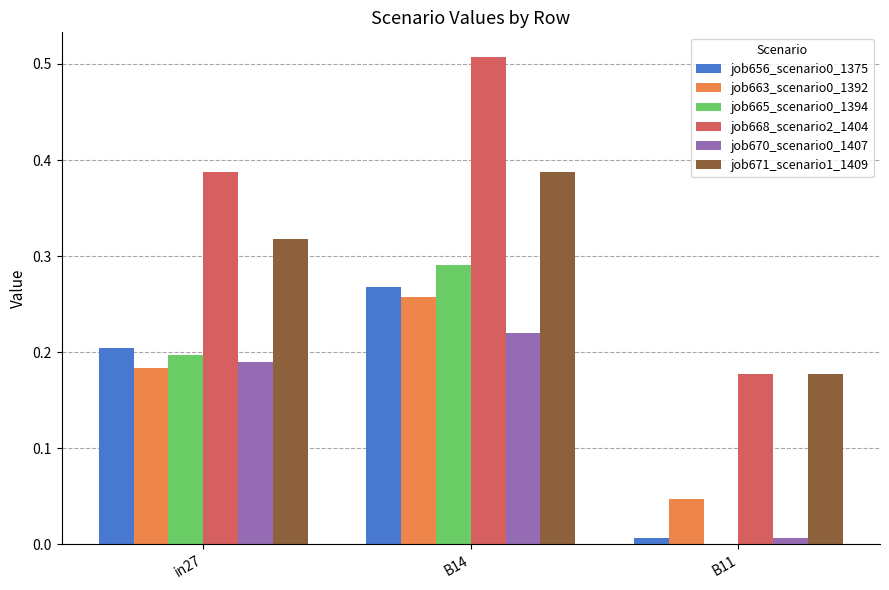

Is the value of job656_scenario0_1375 at B11 greater than the value of job665_scenario0_1394 at in27?

No